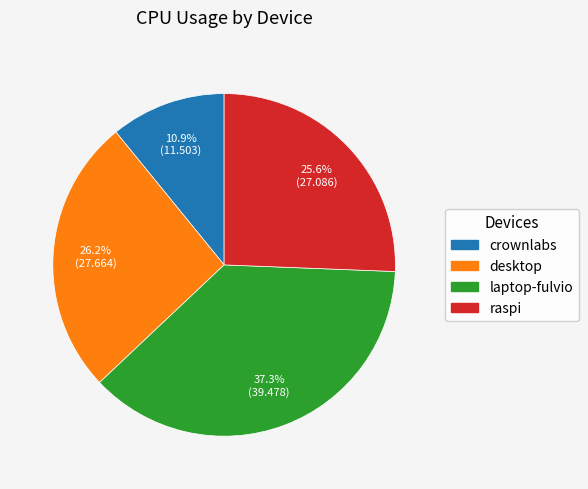

What percentage do laptop-fulvio and crownlabs together represent?

48.2%